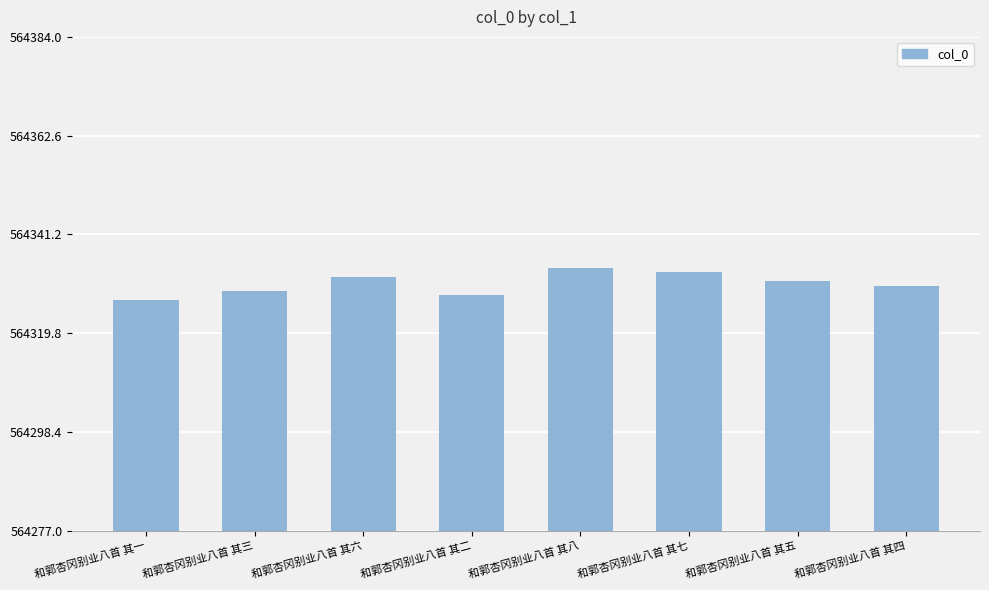

Where is the data nearest to the value 564330?

和郭杏冈别业八首 其四